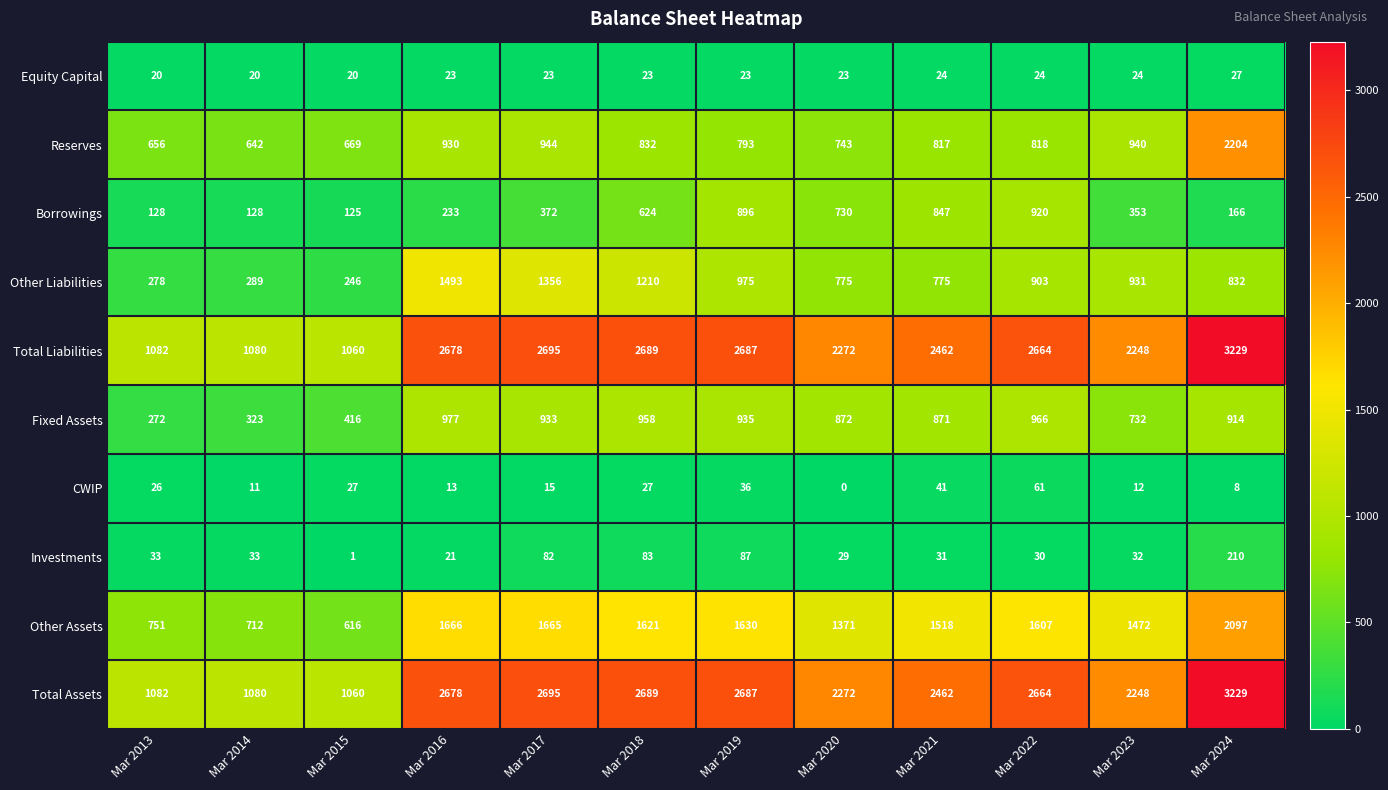

Which category has the lowest value in the Fixed Assets series?

Mar 2013